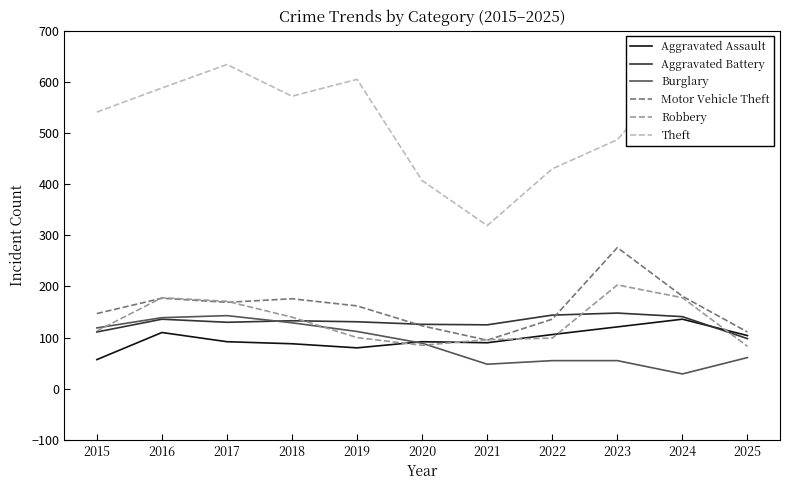

Which series has the largest range (max minus min)?

Theft